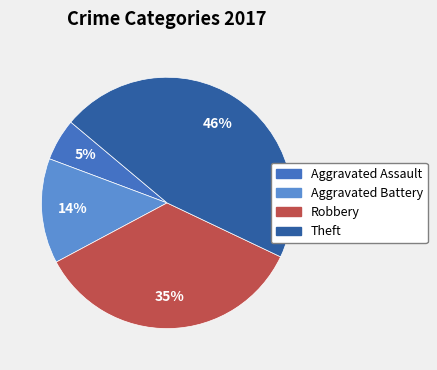

Is the sum of Theft and Robbery greater than half?

Yes